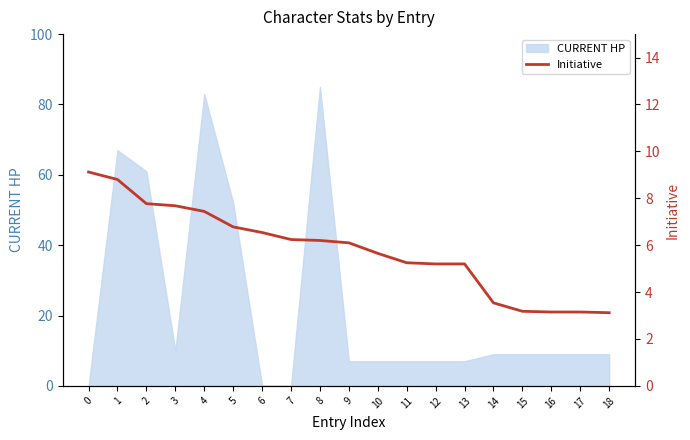

The value of CURRENT HP at 5 is 77. True or false?

False